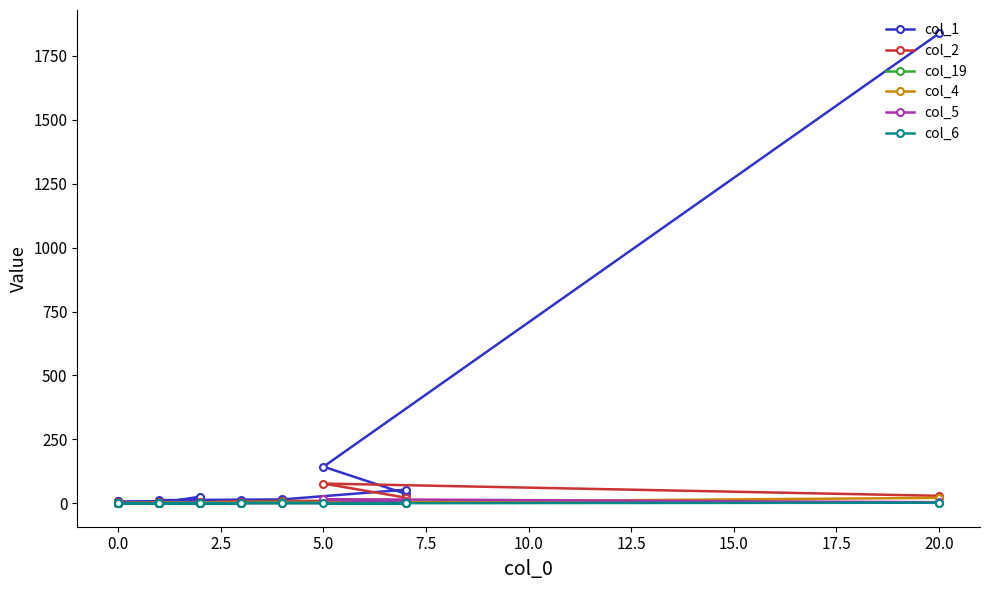

True or false: col_5 has more than 0 points higher than both neighbors.

True